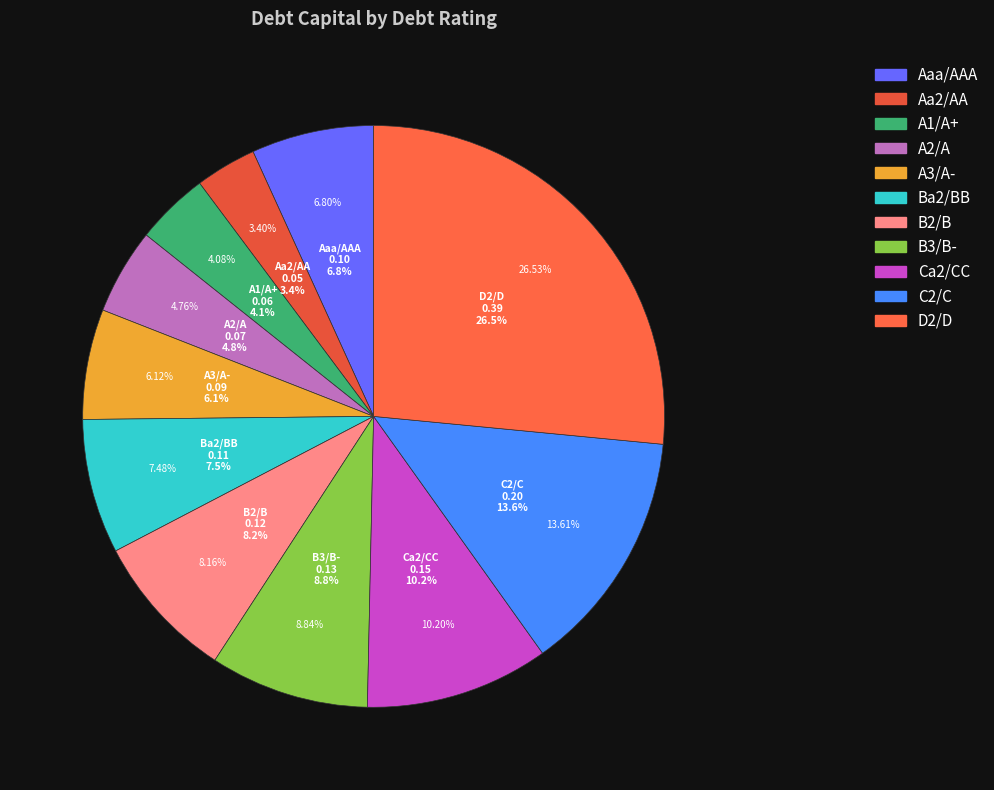

How many slices are in this pie chart?

11